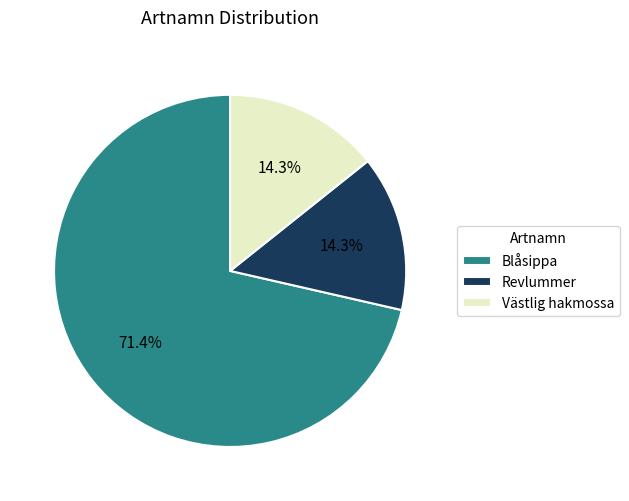

To the nearest percent, what percentage of the pie is Västlig hakmossa?

14%